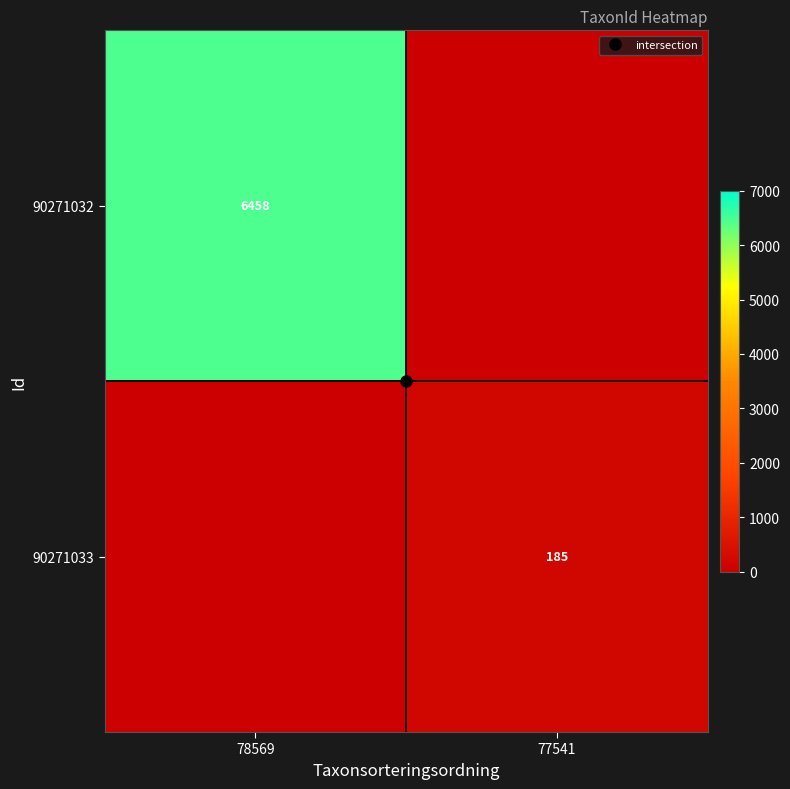

Between 78569 and 77541, which series saw the biggest shift?

90271032